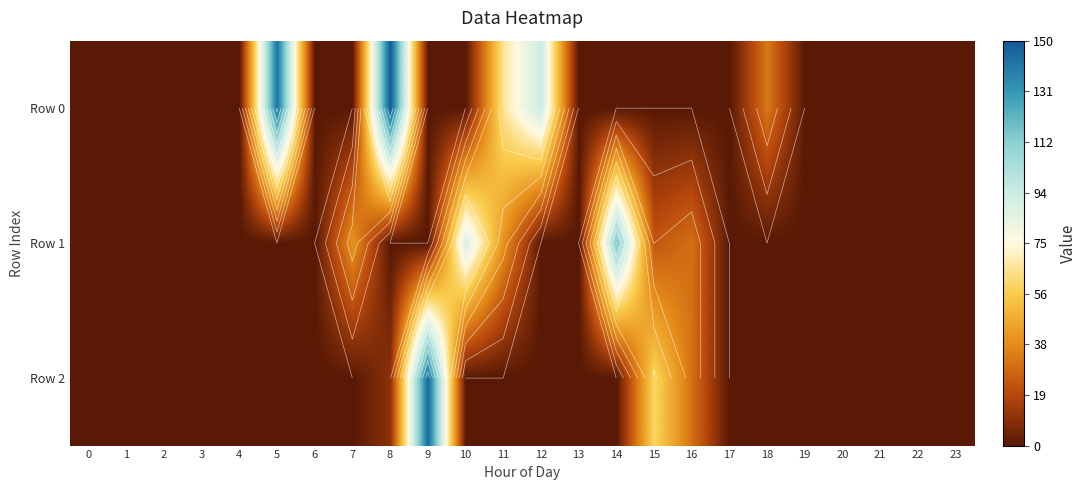

List the series in order of their peak value, highest first.

Row 0, Row 2, Row 1